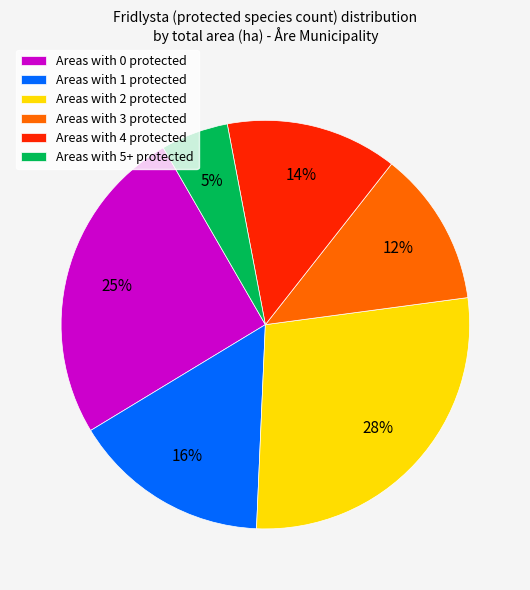

Is there any slice that represents more than half of the pie?

No